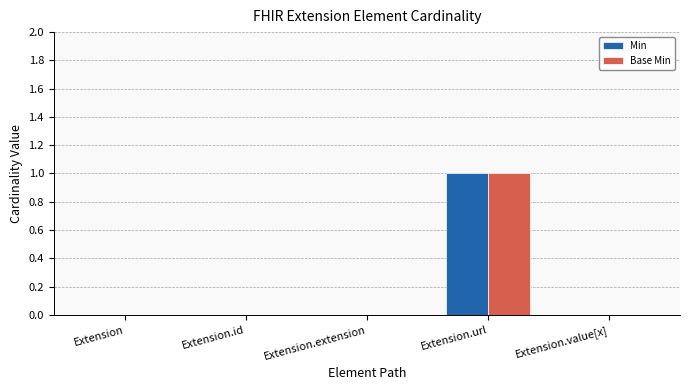

What is the sum of all Base Min values?

1